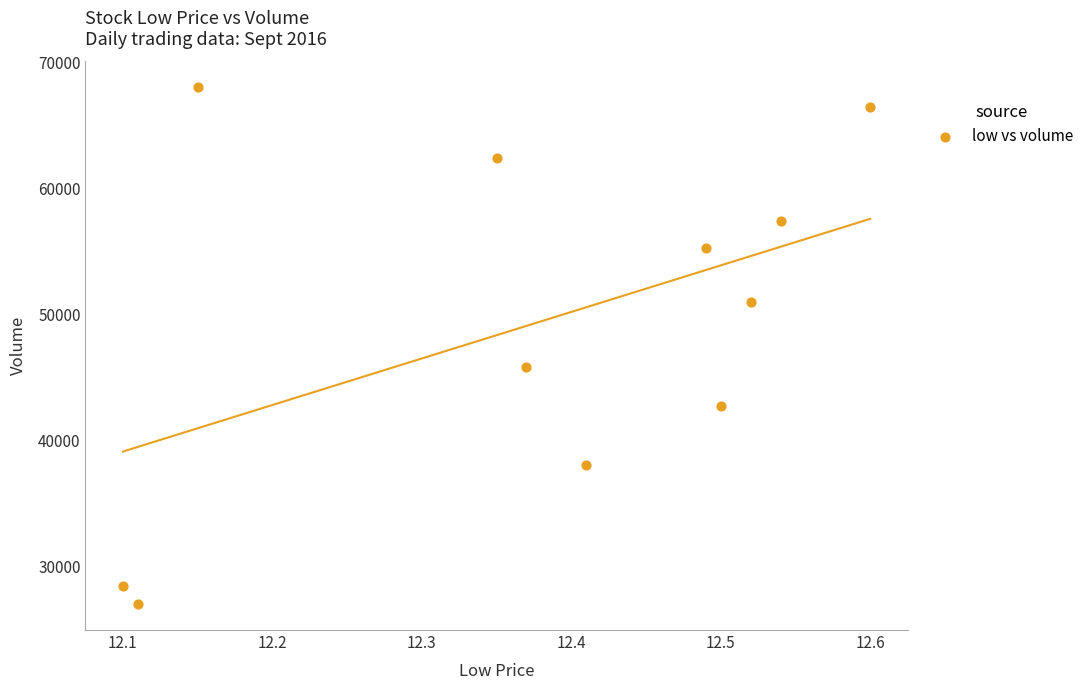

What is the average X value?

12.4